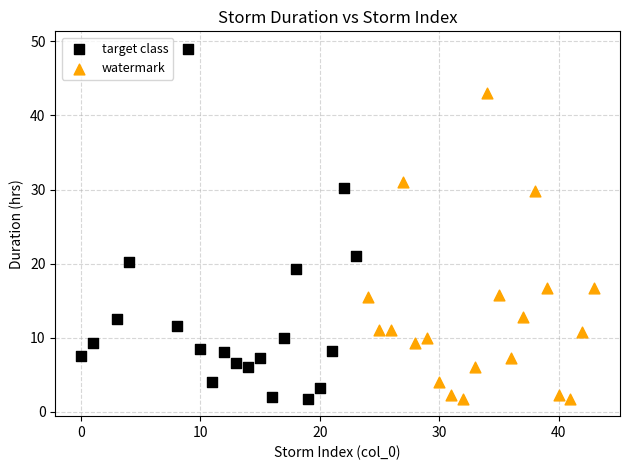

Which series has the largest Y range (max minus min)?

target class